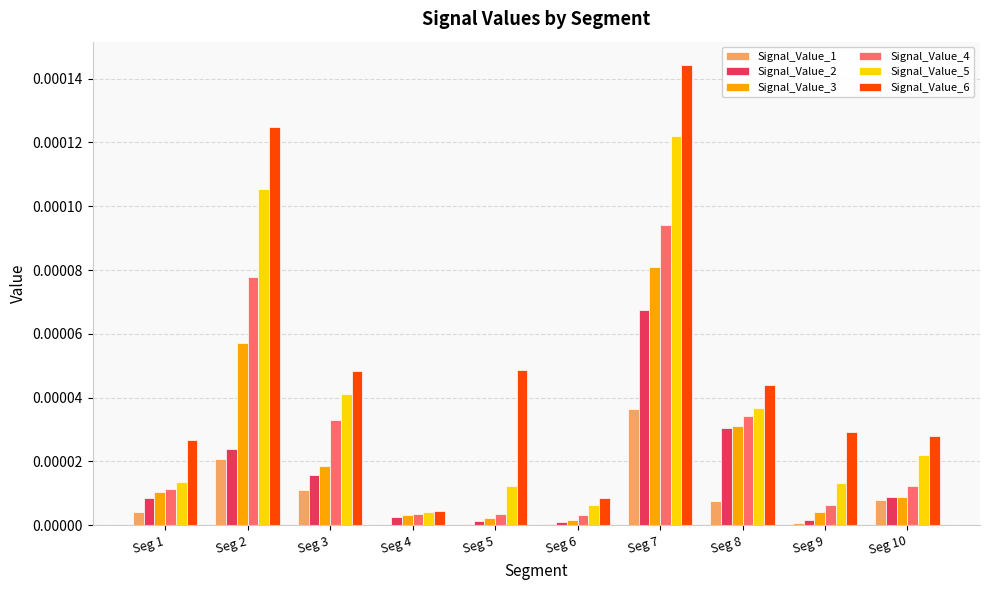

Is it true that Signal_Value_5 equals 0.0 at Seg 1?

True